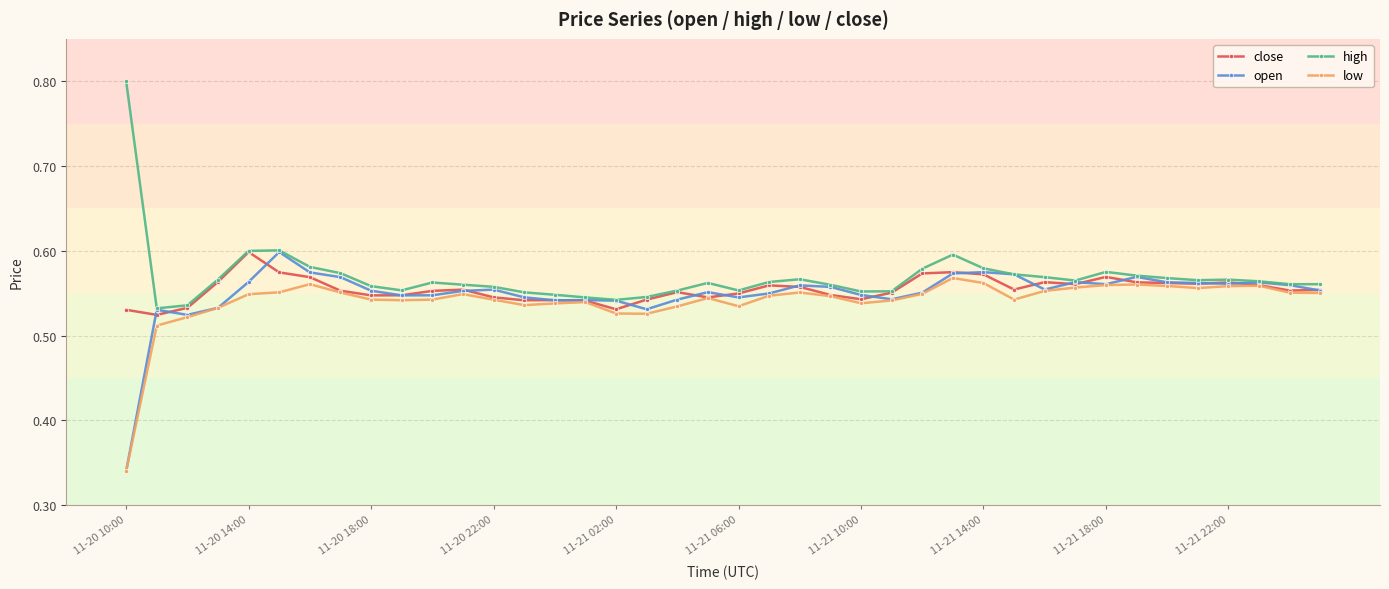

At how many categories does at least one series exceed 0?

40